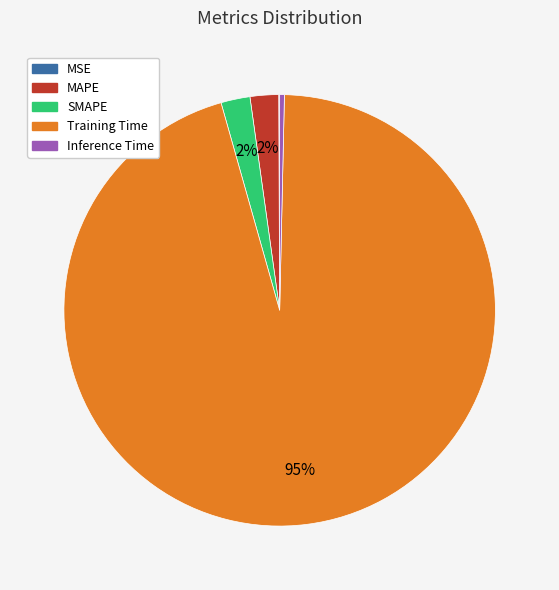

Is the sum of Training Time and MAPE greater than half?

Yes